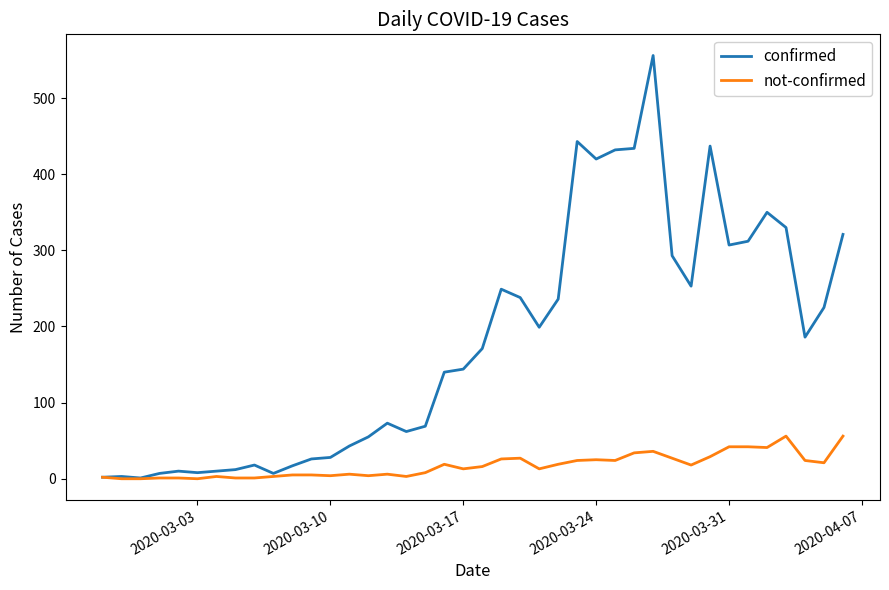

Rank the series by their average value, from lowest to highest.

not-confirmed, confirmed